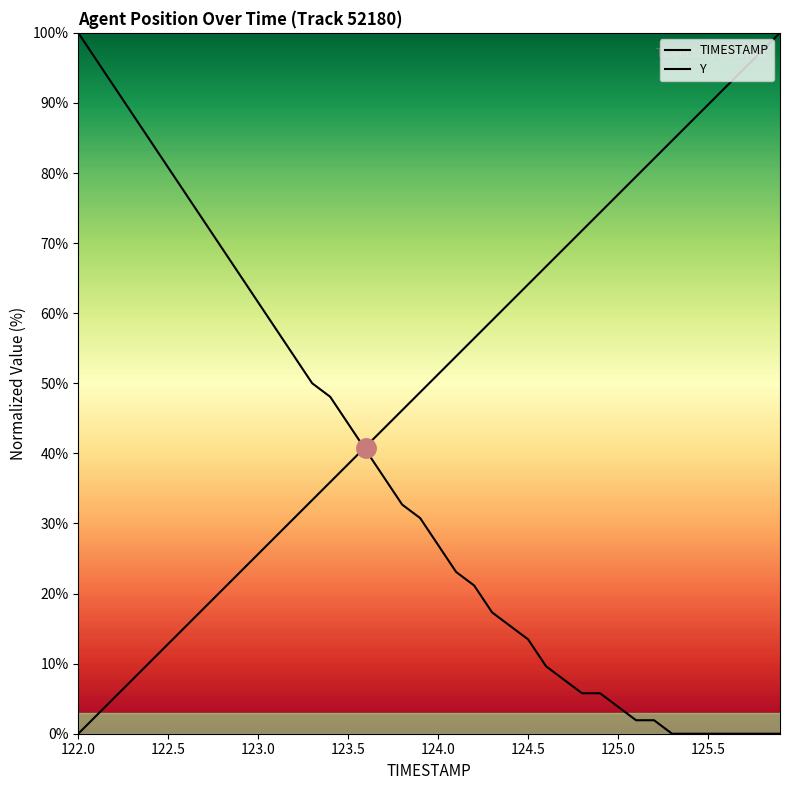

How many lines are shown in the chart?

2